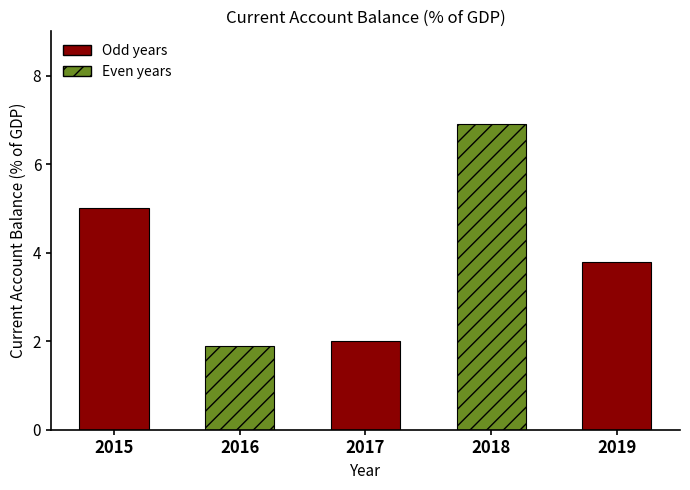

How many bars are there in total?

5